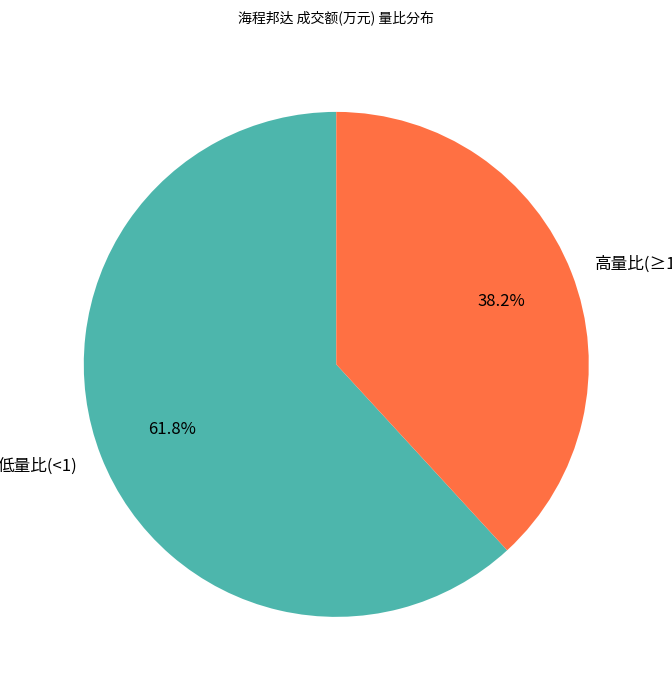

What percentage is NOT represented by 高量比(≥1)?

61.8%